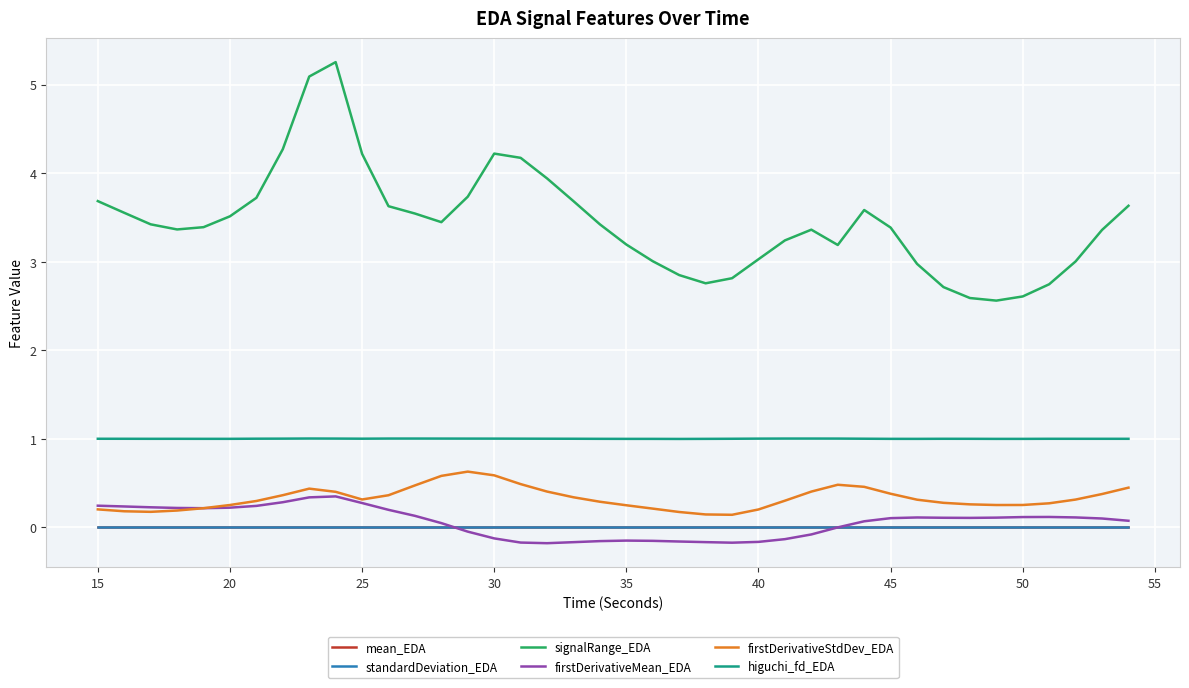

Which series has the largest total across all categories?

signalRange_EDA